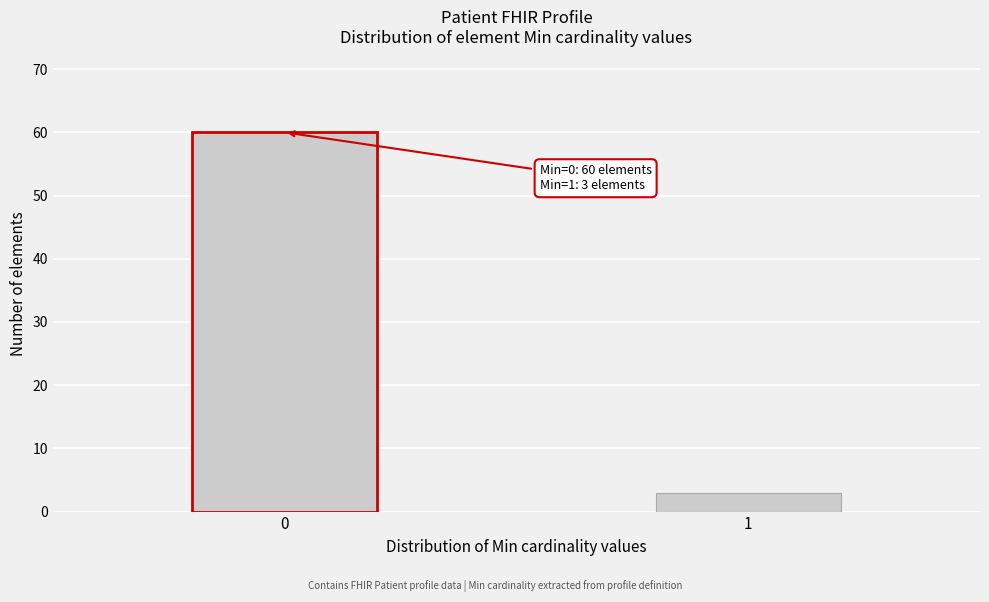

Reading left to right, list all the values displayed in this chart.

0=60	1=3